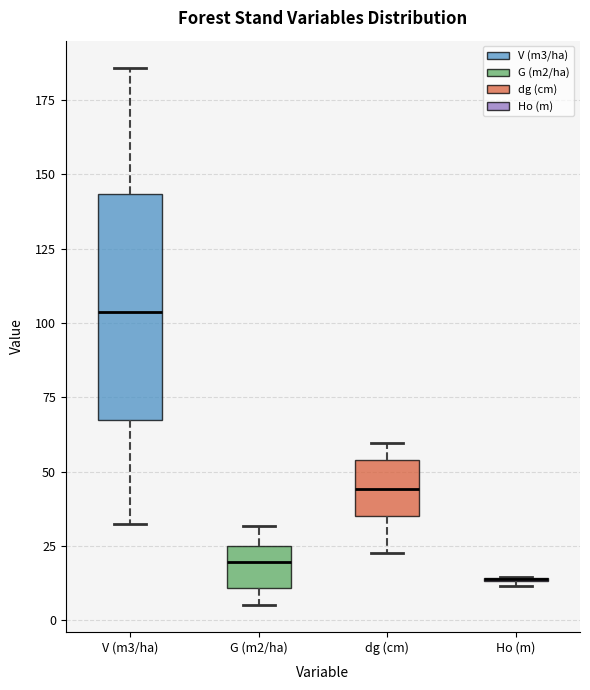

Which box is the tallest, from its lower edge to its upper edge?

V (m3/ha)